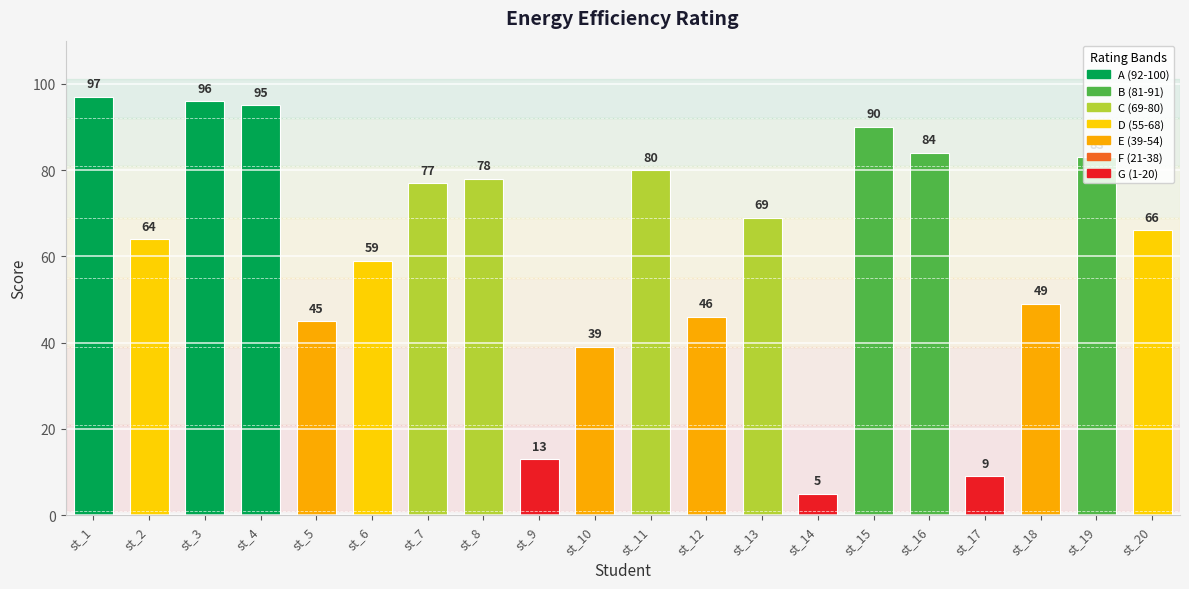

The value at st_7 is 102. True or false?

False